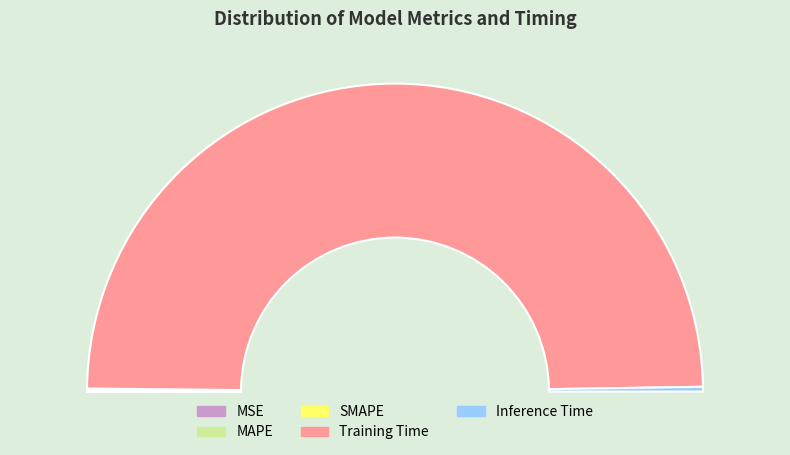

How many slices are in this pie chart?

5